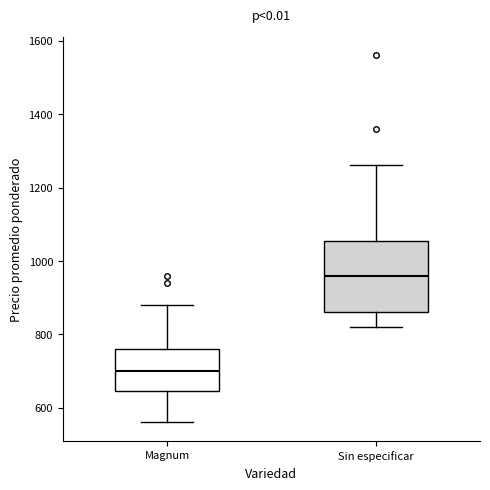

Which box has the lowest median line?

Magnum